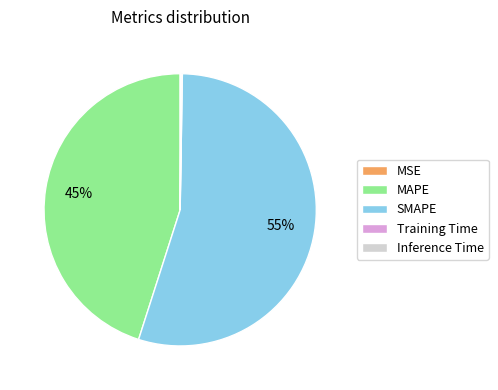

To the nearest percent, what is the difference between the largest and smallest slice percentages?

55%